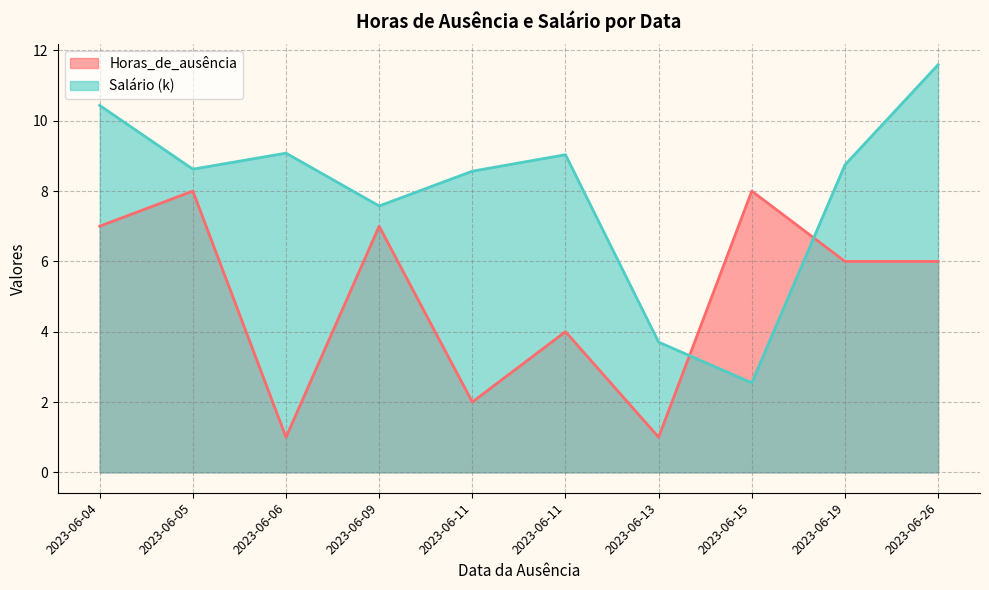

What is the maximum value for Horas_de_ausência?

8.0